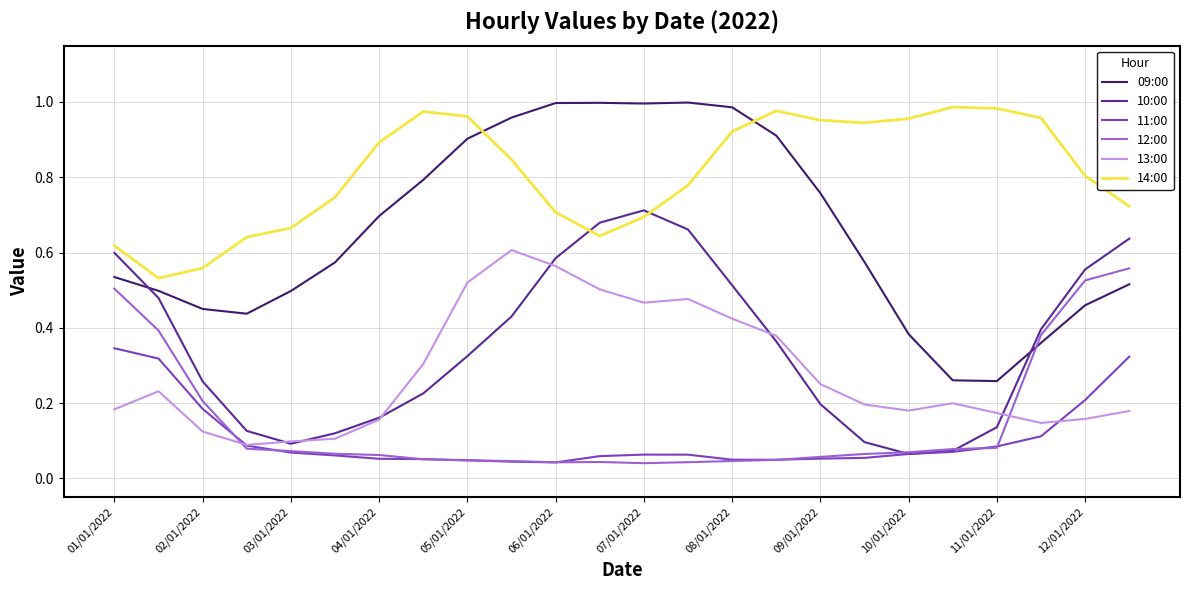

Which series has the widest spread of values?

09:00